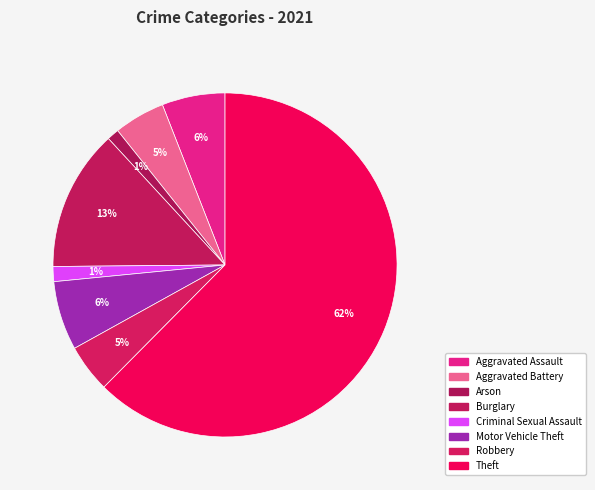

How many slices are in this pie chart?

8